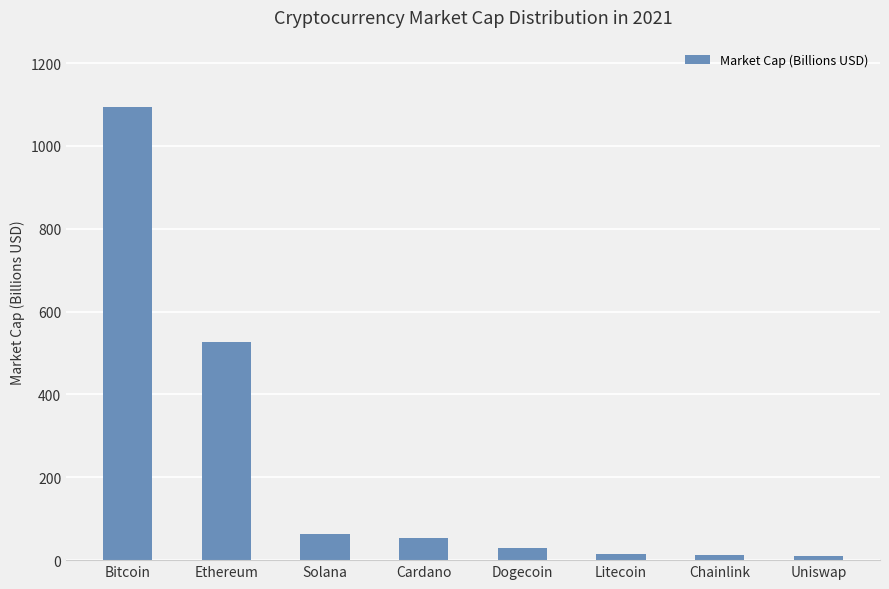

Which has a higher value, Chainlink or Bitcoin?

Bitcoin